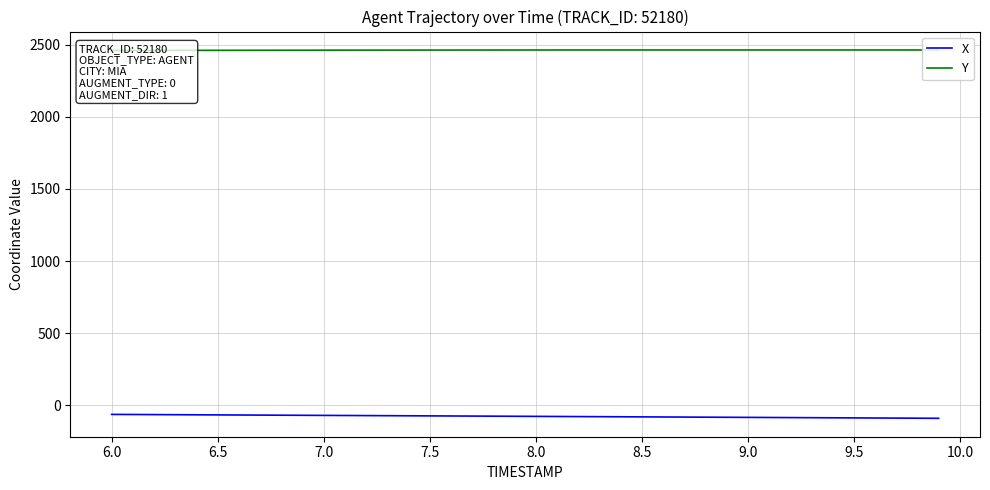

Which series has the largest range (max minus min)?

X